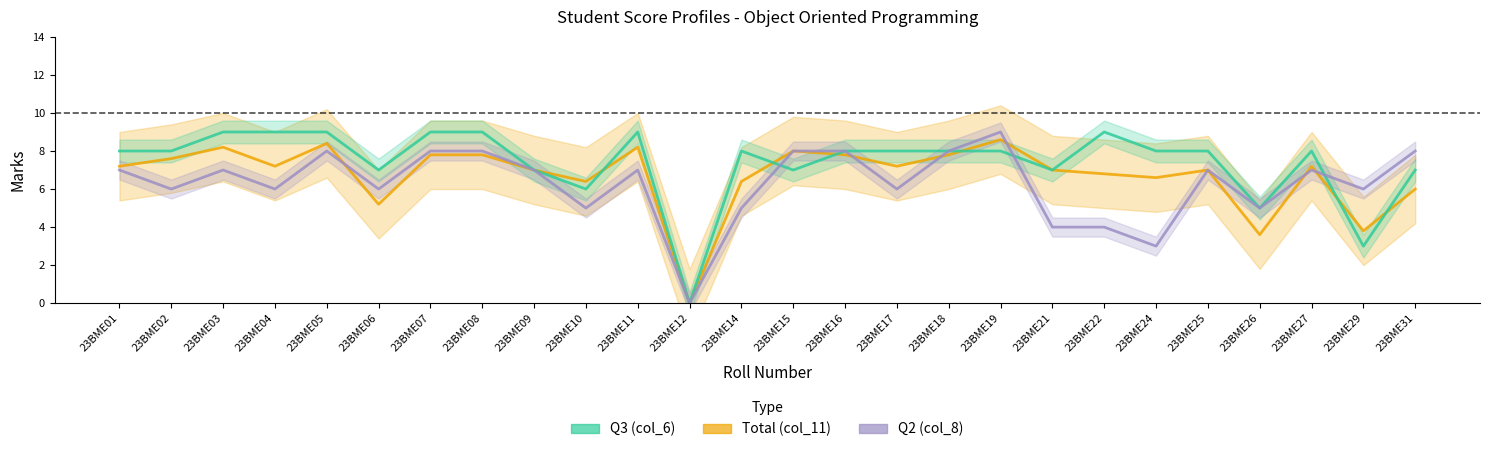

Is it true that Total (col_11) equals 7.6 at 23BME02?

True